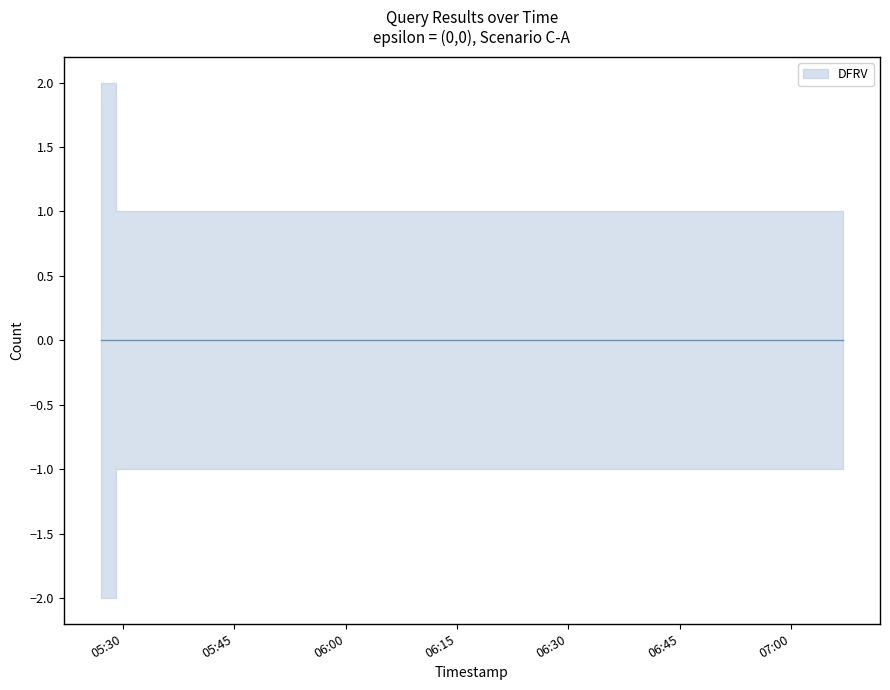

What is the greatest value displayed?

2